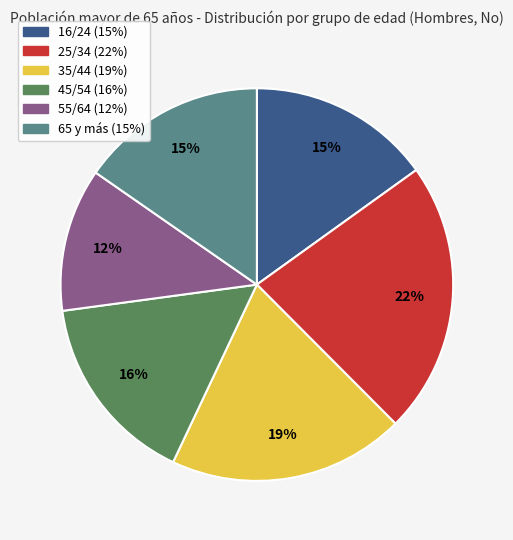

How many slices are in this pie chart?

6